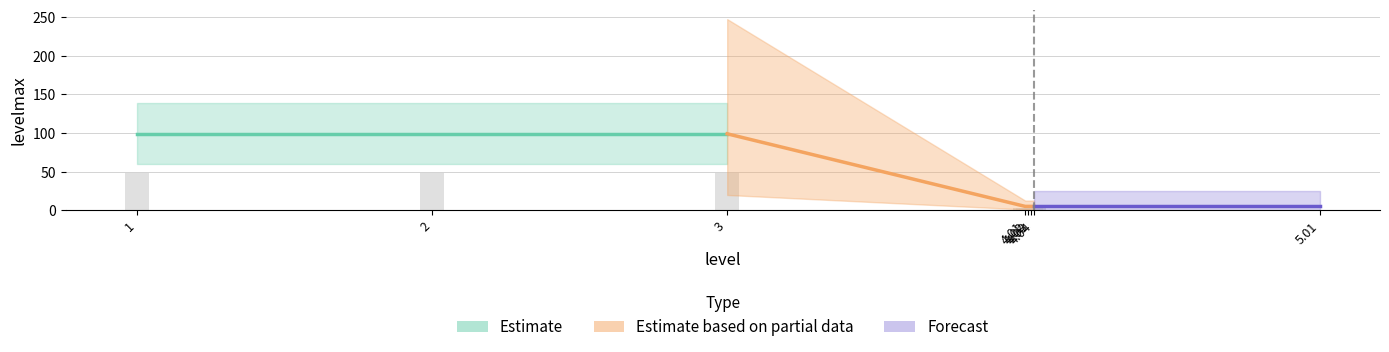

What is the highest value of the level series?

5.0